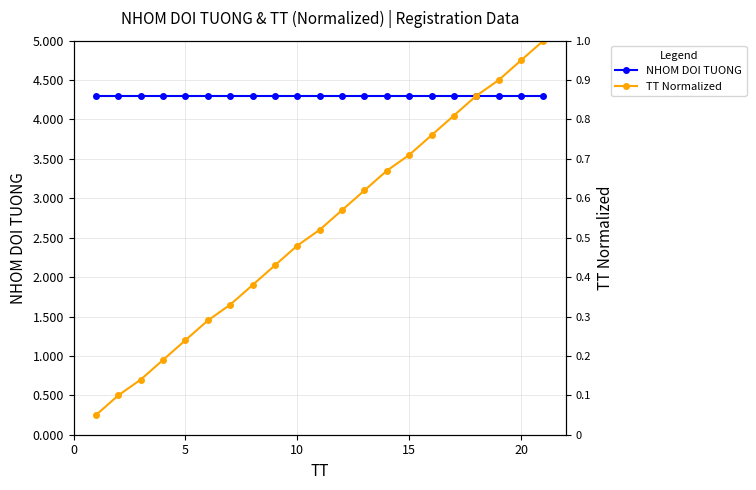

True or false: TT Normalized and NHOM DOI TUONG intersect in this chart.

False